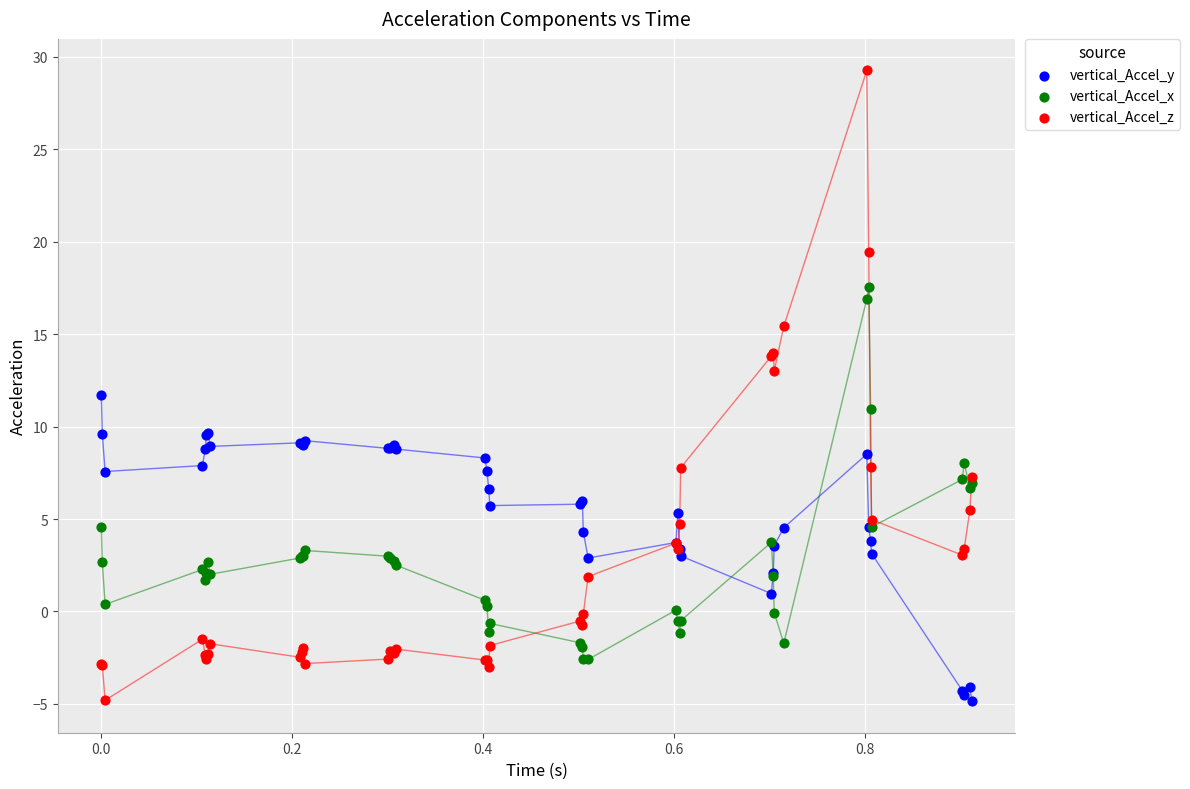

Which series has the widest spread of Y values?

vertical_Accel_z